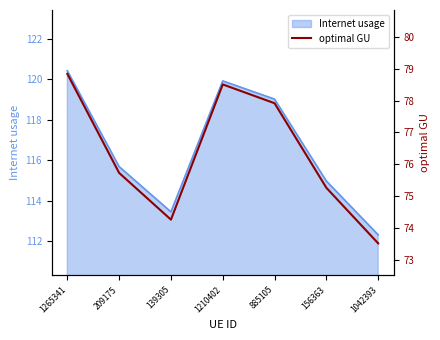

Reading left to right, transcribe all the data shown in this chart.

1265341=78.8	209175=75.7	139305=74.3	1210402=78.5	885105=77.9	156363=75.3	1042393=73.5